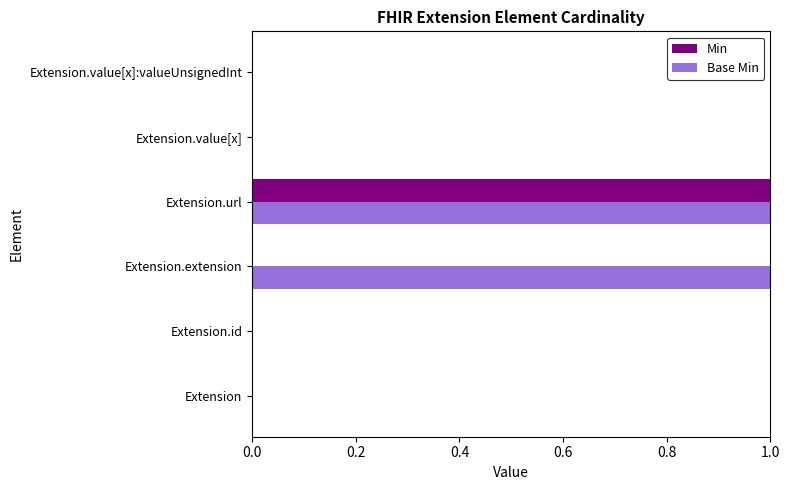

The Base Min series shows 0 at Extension.value[x]. True or false?

True